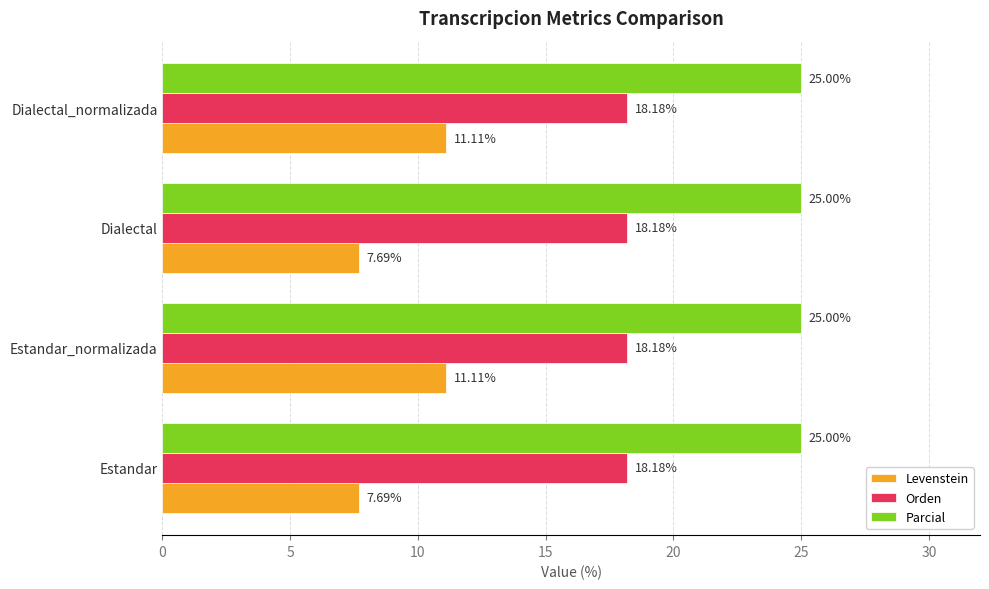

Which series has the widest spread of values?

Levenstein